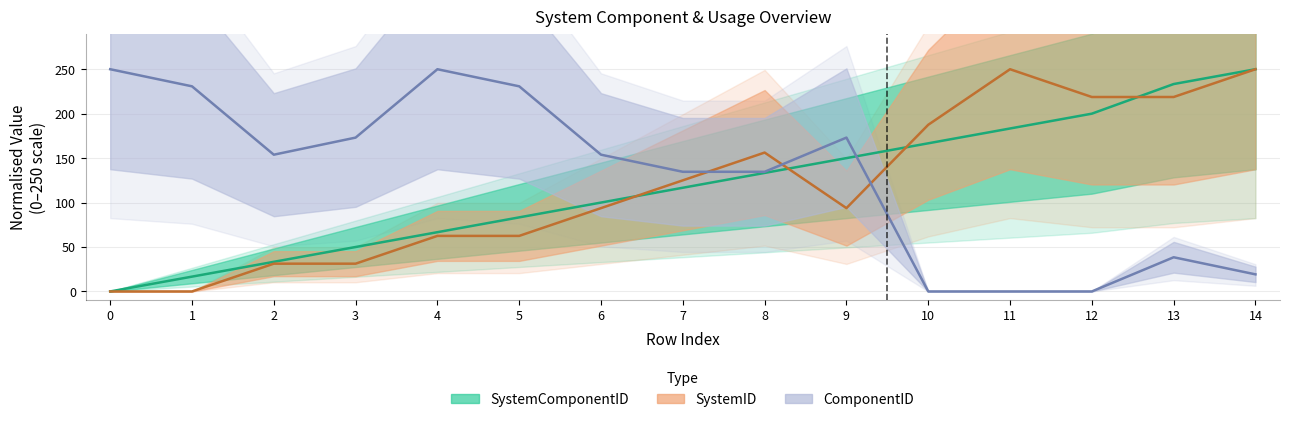

How many data points in SystemComponentID are above 116?

8